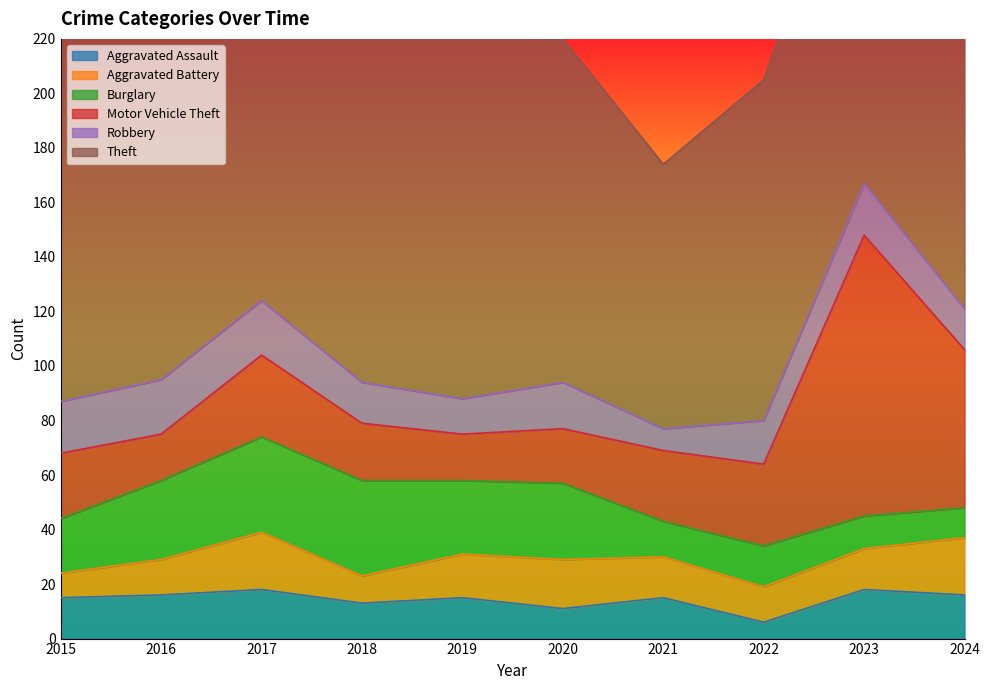

Reading right to left, extract all data points from this chart.

Aggravated Assault: 2024=16	2023=18	2022=6	2021=15	2020=11	2019=15	2018=13	2017=18	2016=16	2015=15
Aggravated Battery: 2024=21	2023=15	2022=13	2021=15	2020=18	2019=16	2018=10	2017=21	2016=13	2015=9
Burglary: 2024=11	2023=12	2022=15	2021=13	2020=28	2019=27	2018=35	2017=35	2016=29	2015=20
Motor Vehicle Theft: 2024=58	2023=103	2022=30	2021=26	2020=20	2019=17	2018=21	2017=30	2016=17	2015=24
Robbery: 2024=15	2023=19	2022=16	2021=8	2020=17	2019=13	2018=15	2017=20	2016=20	2015=19
Theft: 2024=116	2023=141	2022=125	2021=97	2020=126	2019=133	2018=161	2017=158	2016=138	2015=164